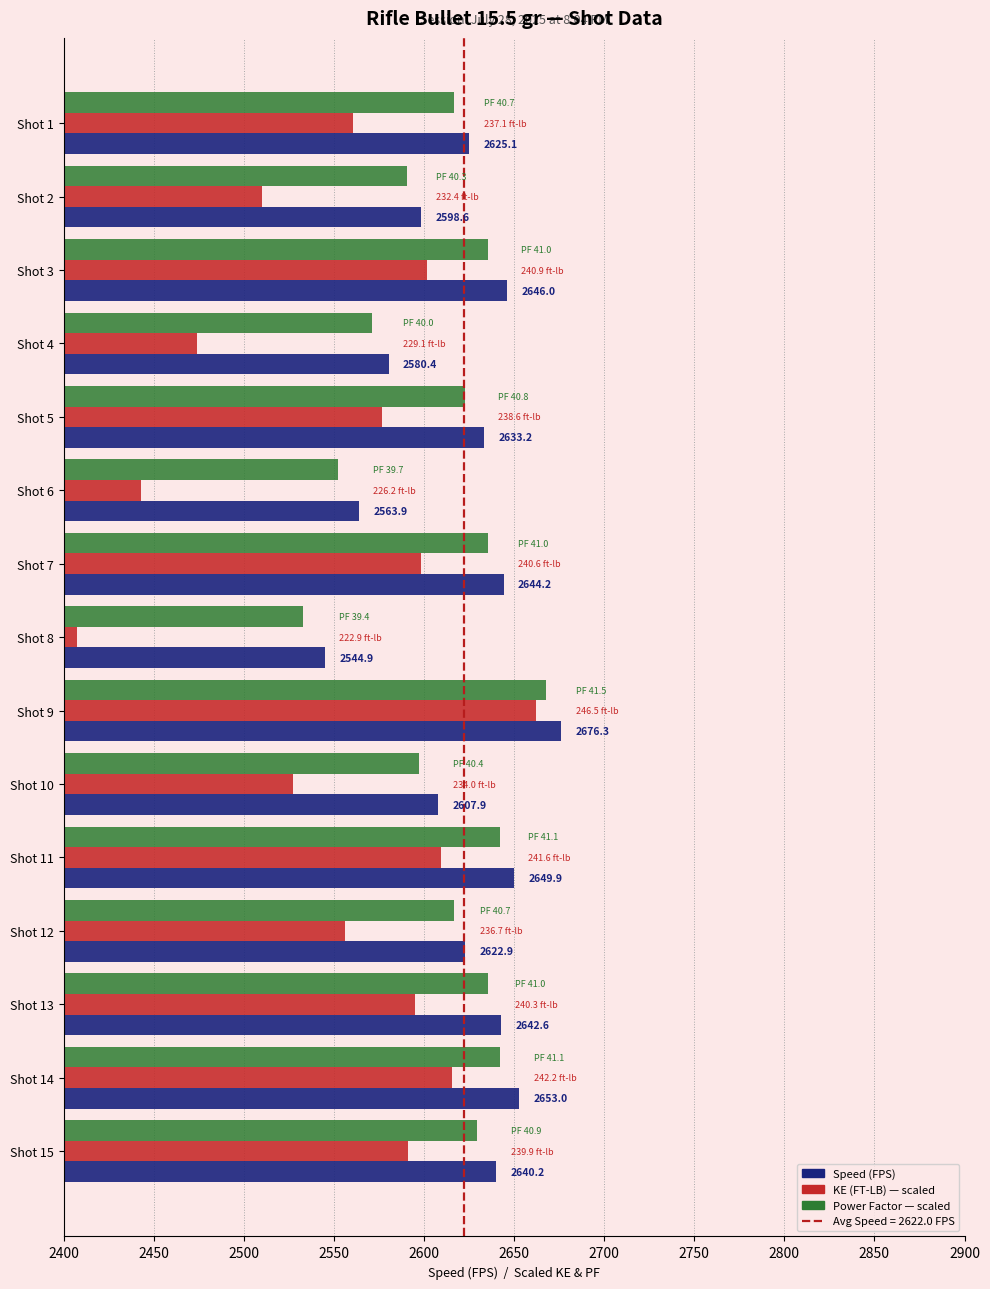

At which category is the sum across all series the highest?

Shot 9